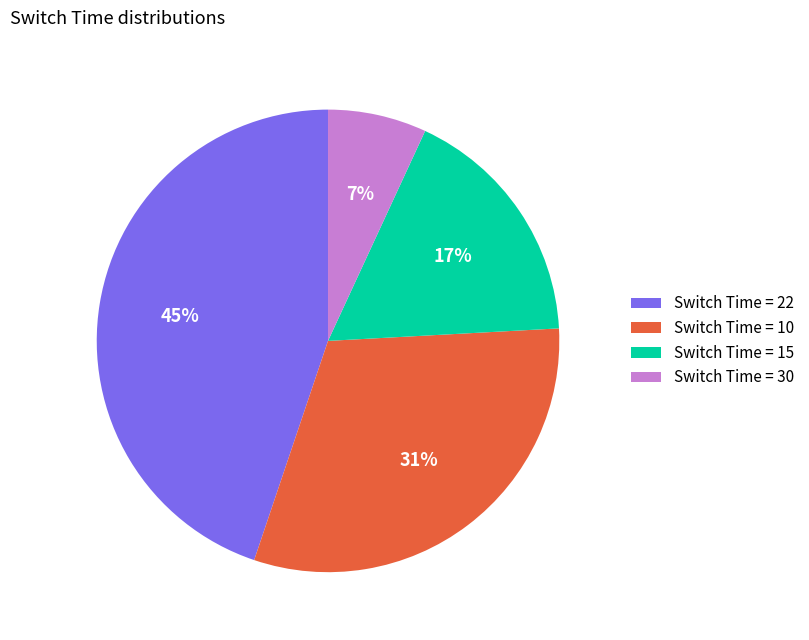

Rank the categories by value from lowest to highest.

Switch Time = 30, Switch Time = 15, Switch Time = 10, Switch Time = 22